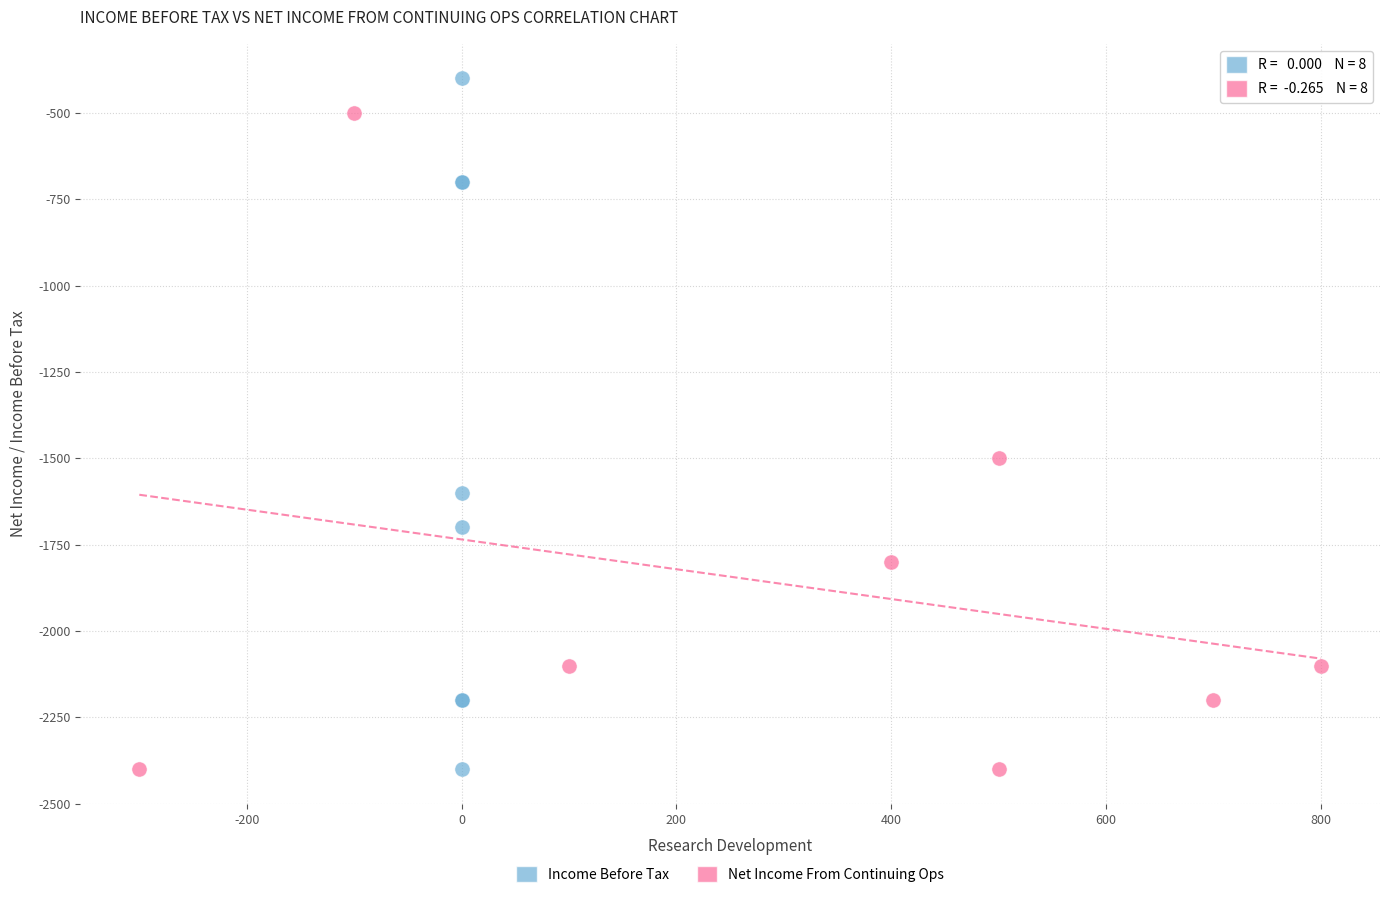

Which series has the largest Y range (max minus min)?

Income Before Tax